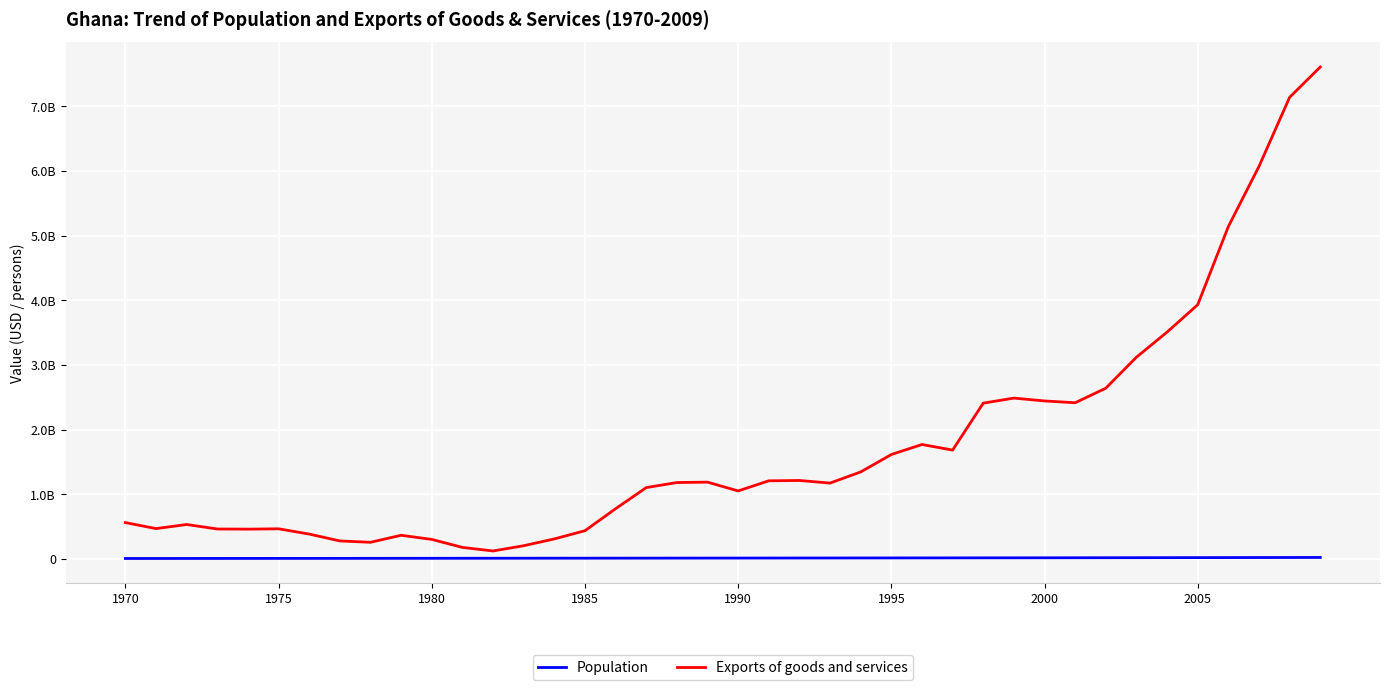

Does the chart have visible grid lines?

Yes